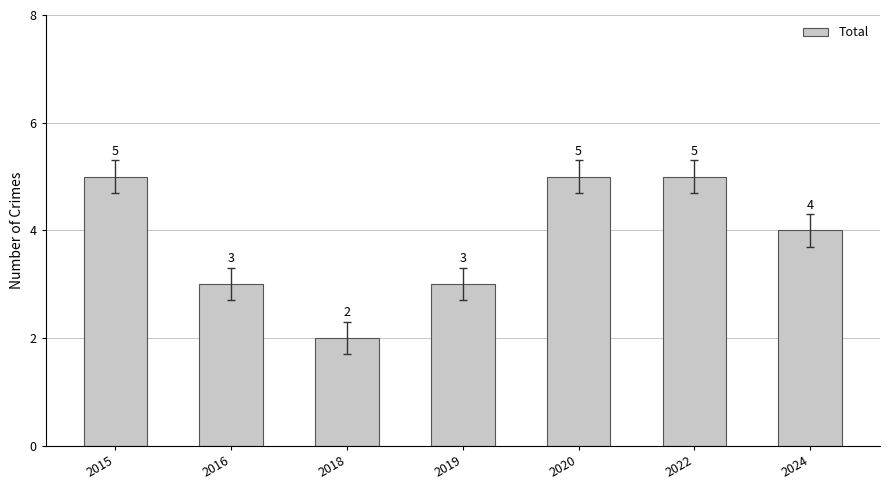

Reading left to right, transcribe all the data shown in this chart.

5	3	2	3	5	5	4